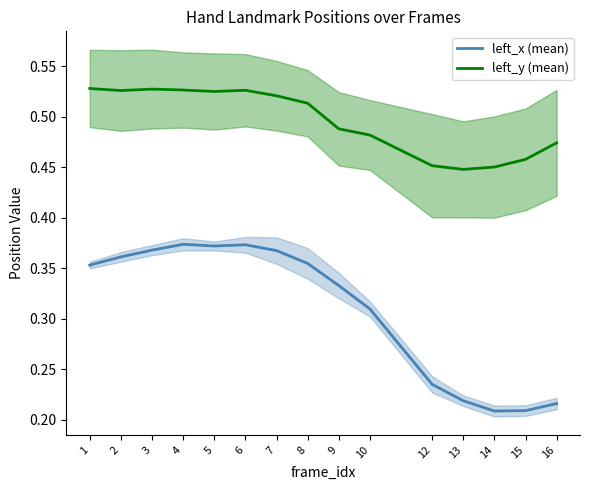

Which series has the largest total across all categories?

left_y (mean)